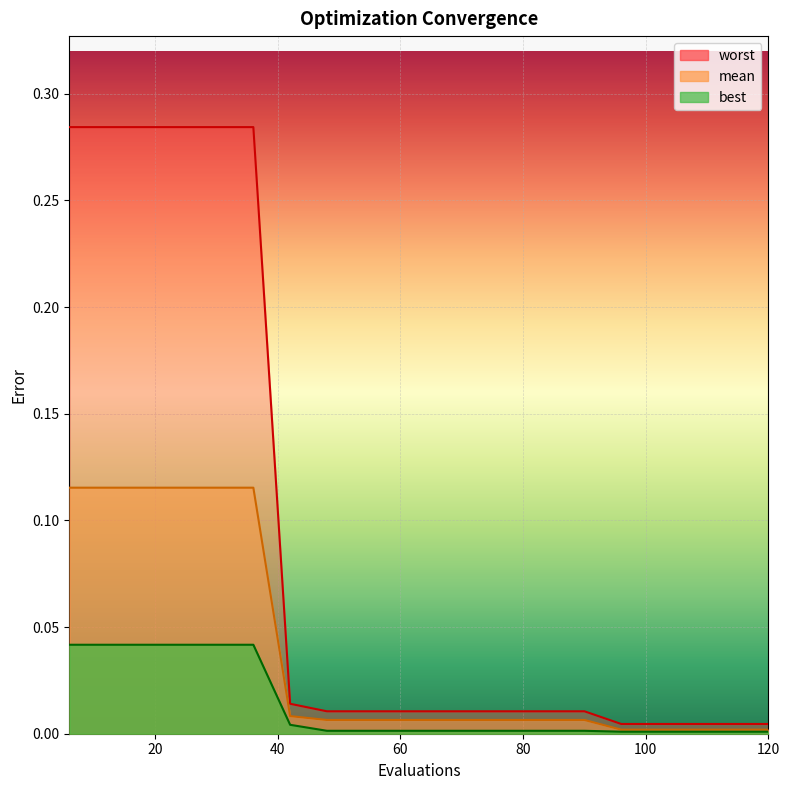

True or false: mean and worst intersect in this chart.

False